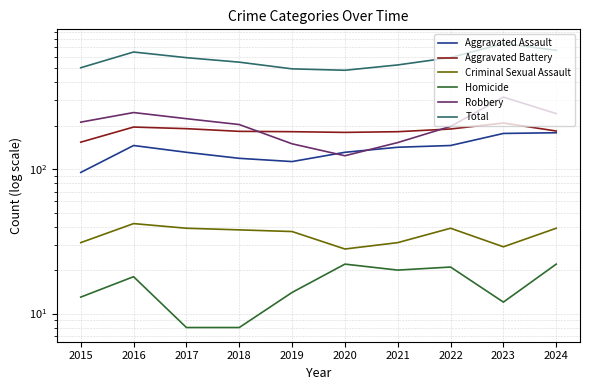

At which label does Criminal Sexual Assault reach its peak?

2016